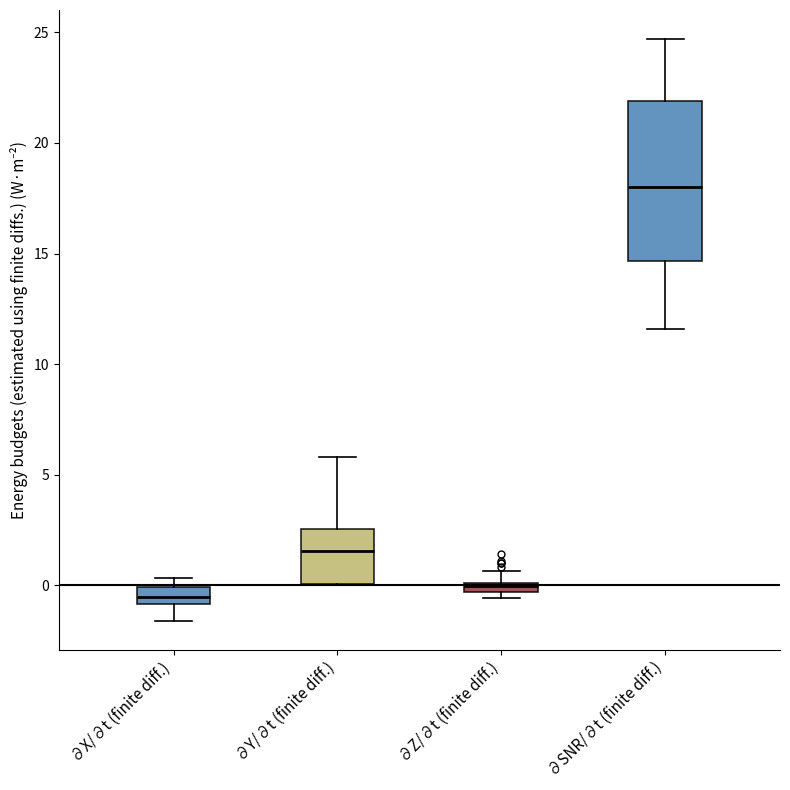

Where does the median line of the box for ∂Y/∂t (finite diff.) sit on the y-axis? The values are not printed on the chart, so give them approximately, as read against the axis.

1.5